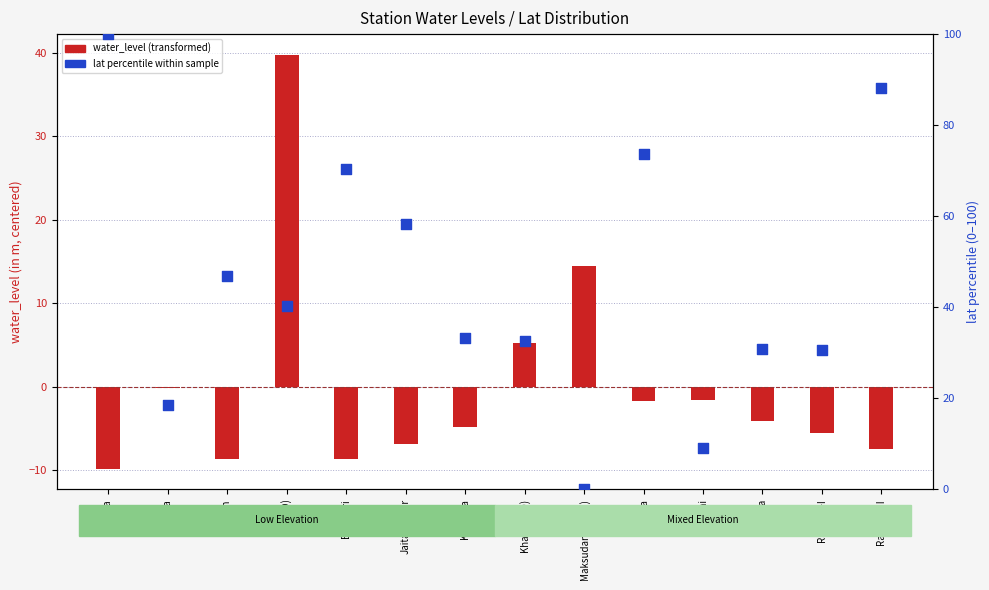

Which series contains the highest Y value?

lat percentile within sample